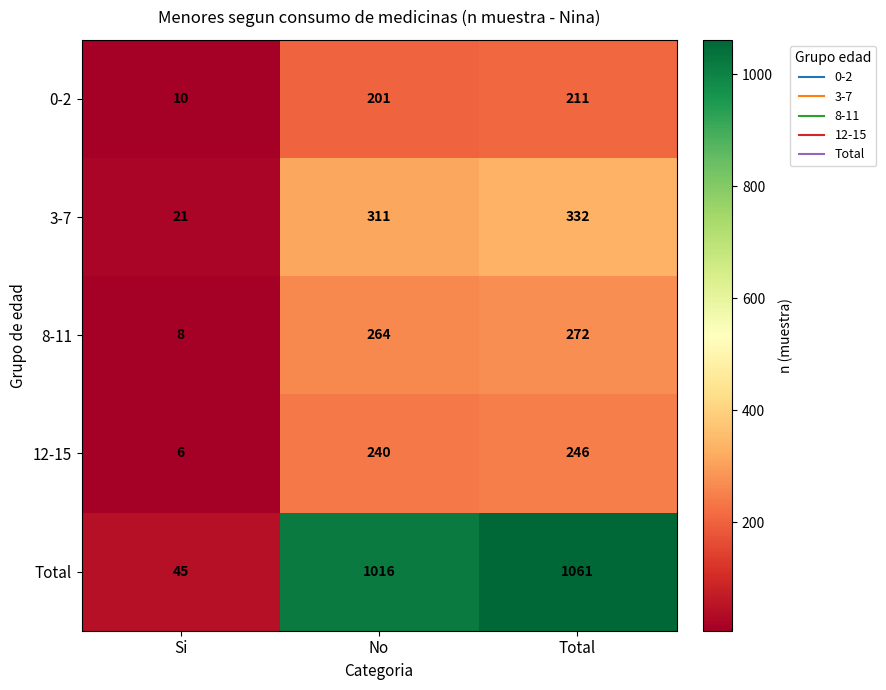

Which label corresponds to the largest value in the chart?

Total